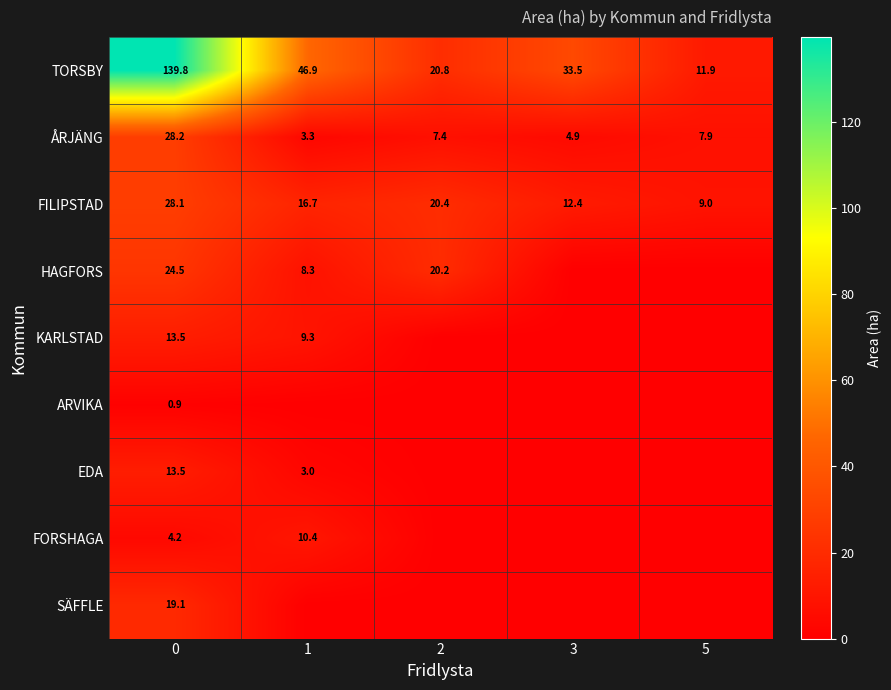

What is the sum of the TORSBY values at 5 and 3?

45.4